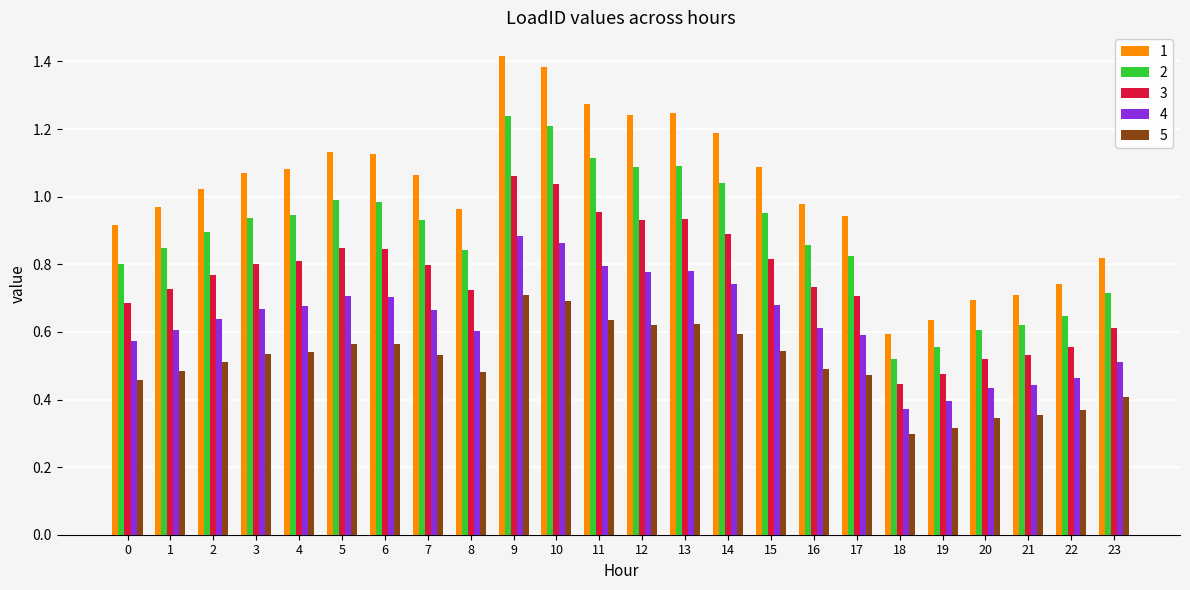

Is the value of 4 at 14 greater than the value of 2 at 4?

No